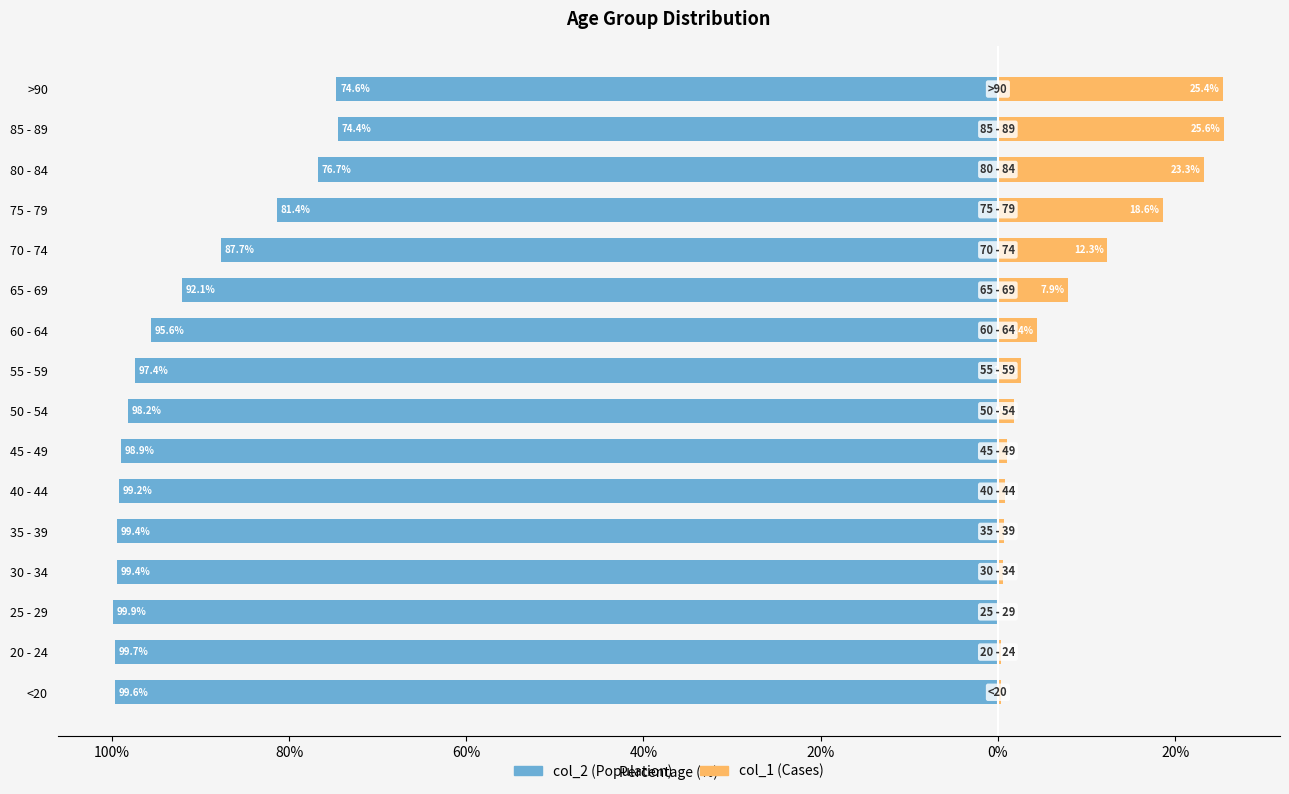

How many distinct data groups are displayed?

2